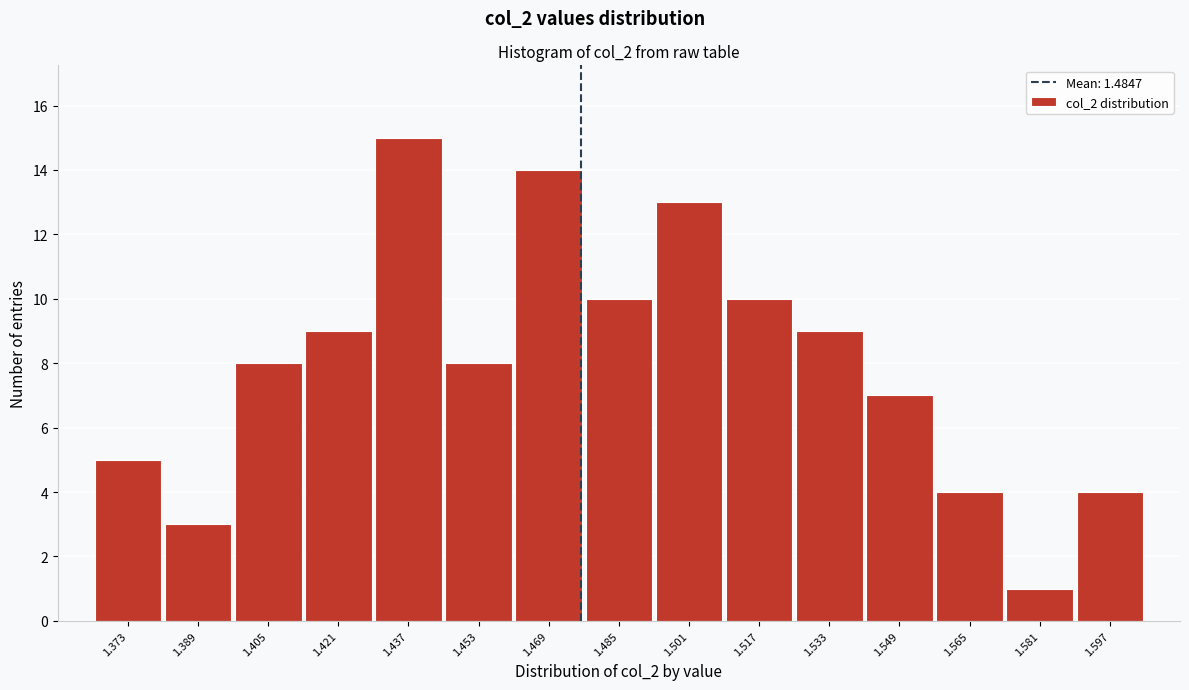

Reading right to left, transcribe all the data shown in this chart.

1.597=4	1.581=1	1.565=4	1.549=7	1.533=9	1.517=10	1.501=13	1.485=10	1.469=14	1.453=8	1.437=15	1.421=9	1.405=8	1.389=3	1.373=5